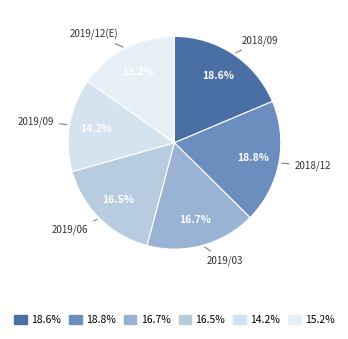

How many segments does this pie chart have?

6